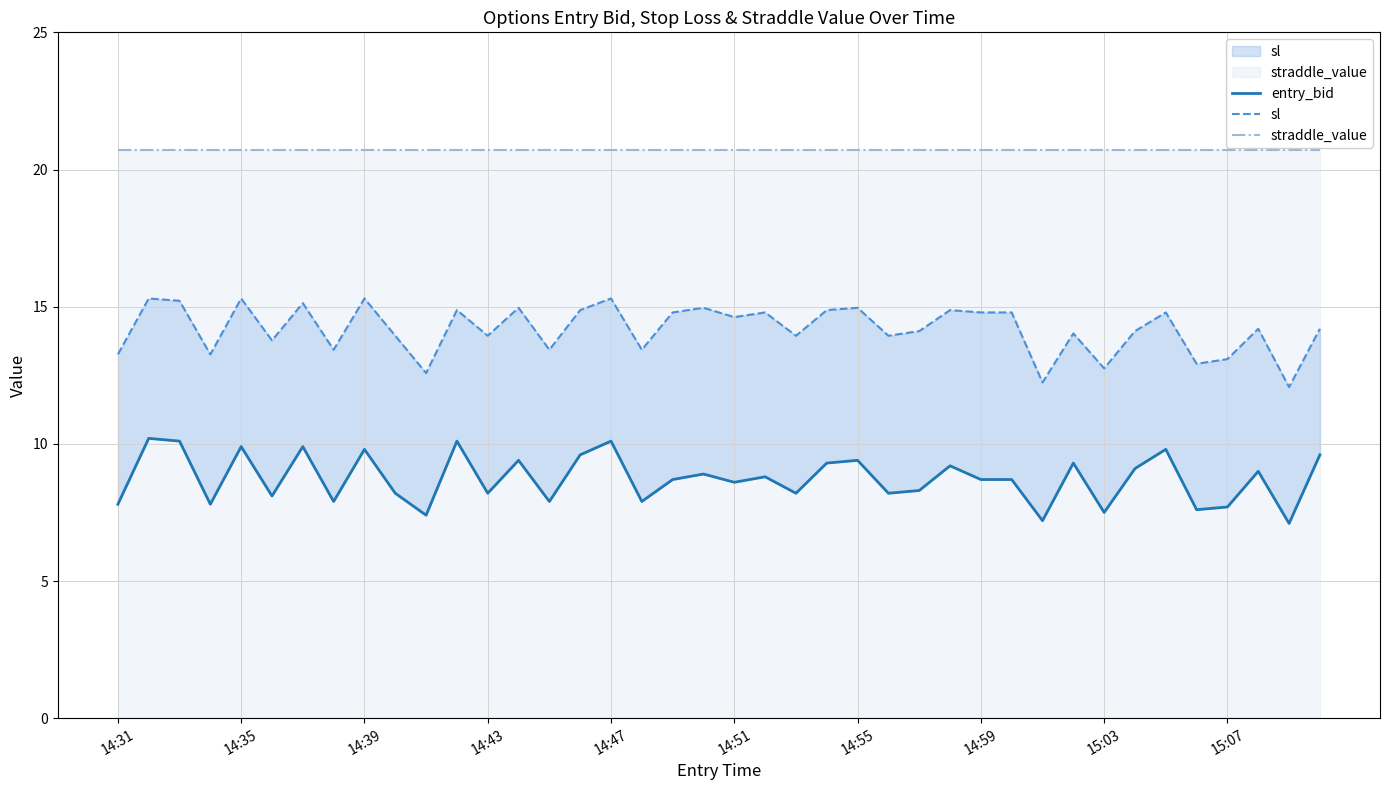

Does the chart display data point markers on the line(s)?

No